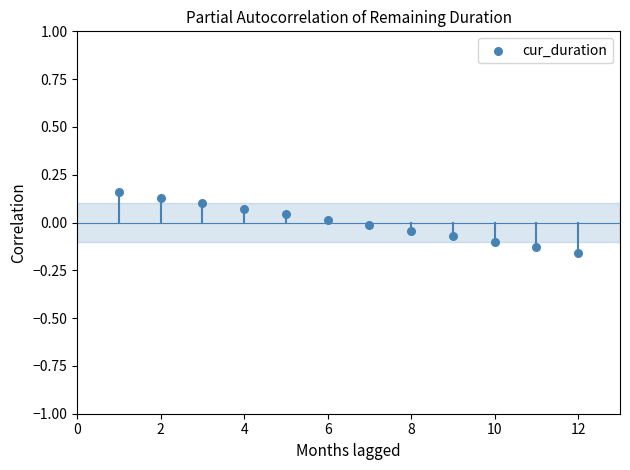

What is the range of X values (max minus min)?

11.0